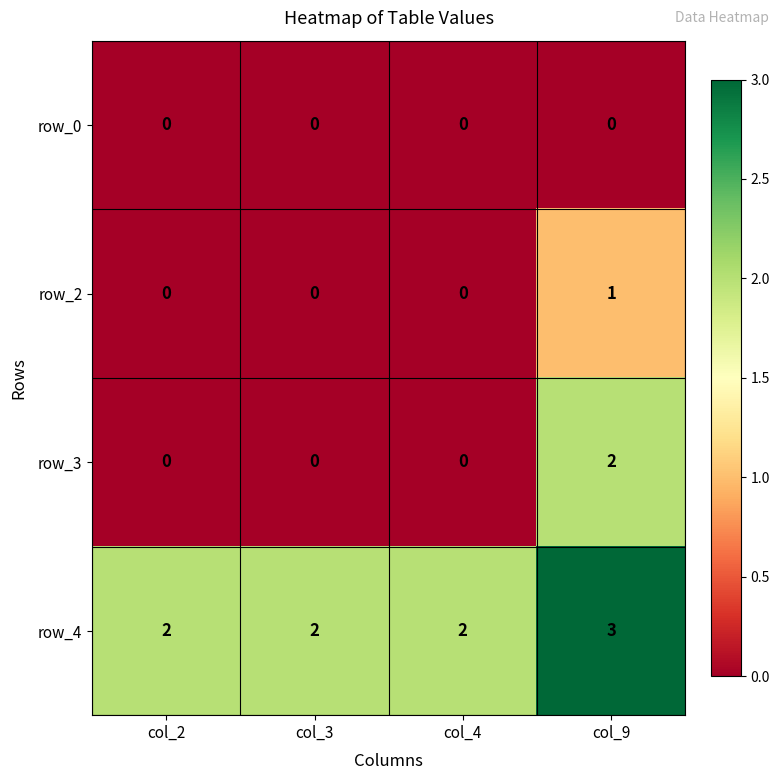

What is the difference between the highest and lowest values at col_2?

2